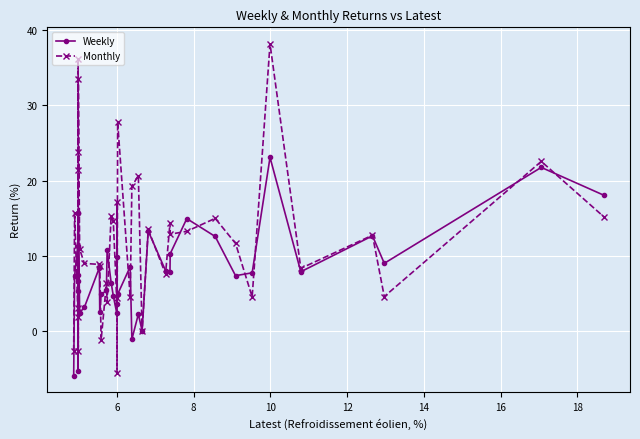

Which series has the largest total across all categories?

Monthly